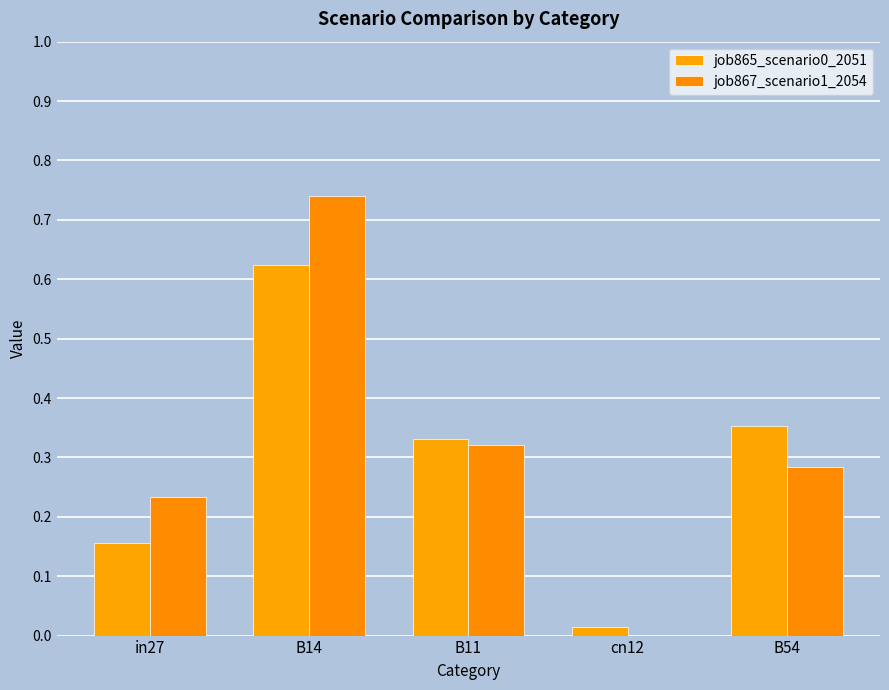

Between in27 and B14, which is larger?

B14